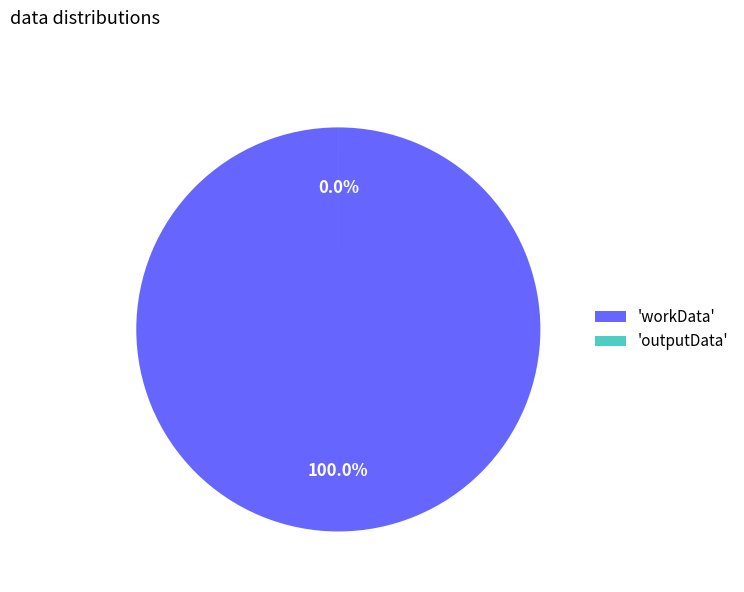

Is there a majority slice in this chart?

Yes